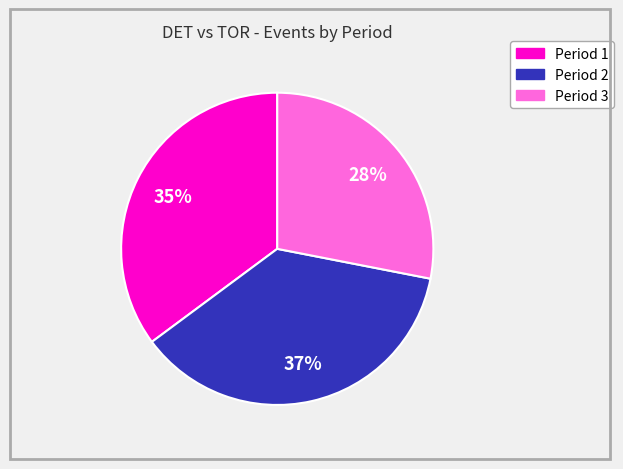

Between Period 1 and Period 2, which is larger?

Period 2